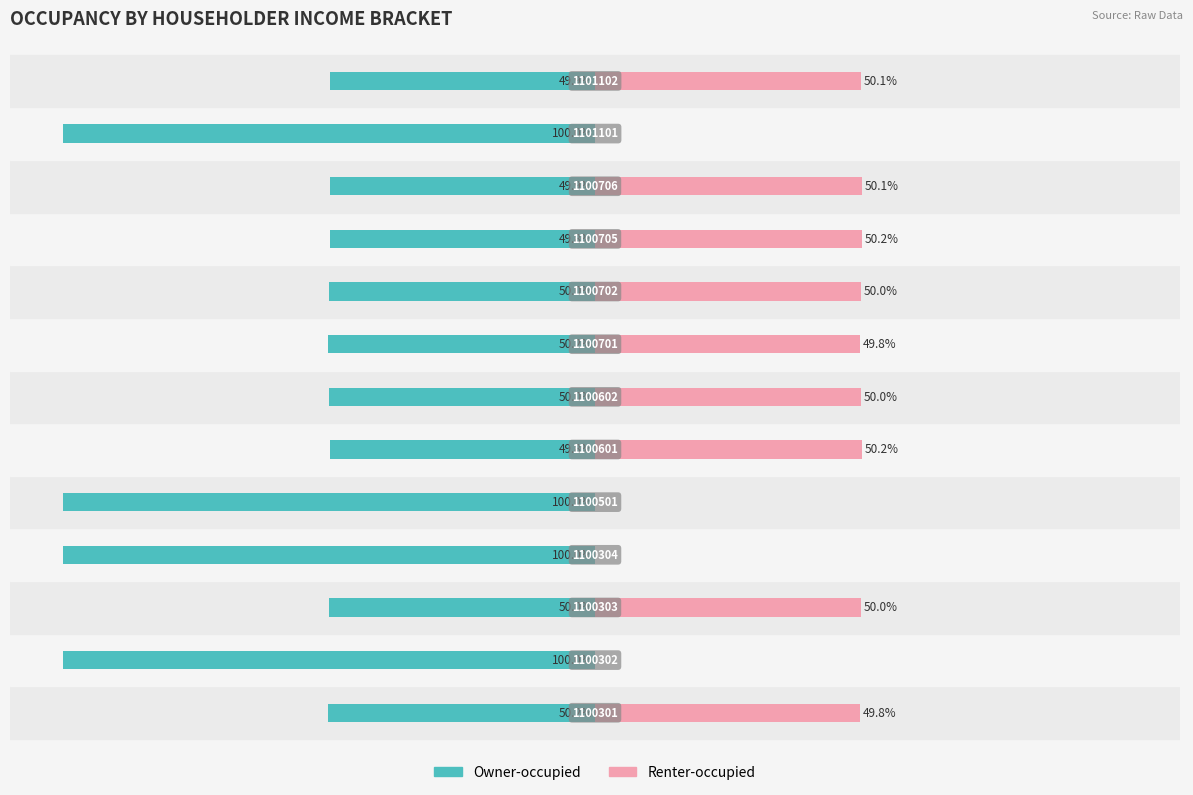

How many groups of bars are there?

13